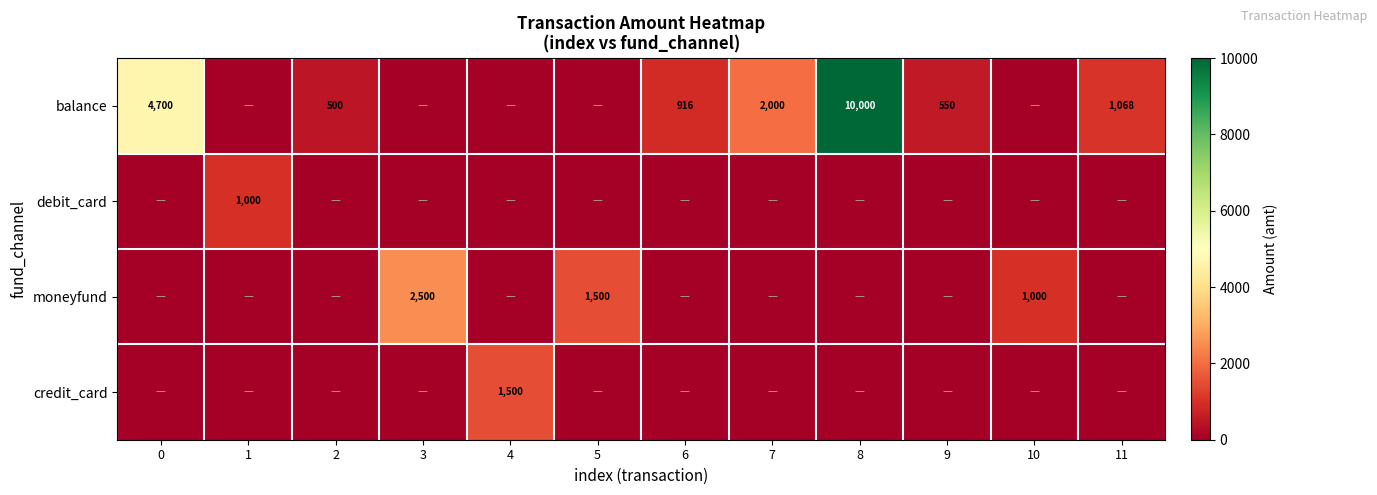

The value of balance at 9 is 550. True or false?

True